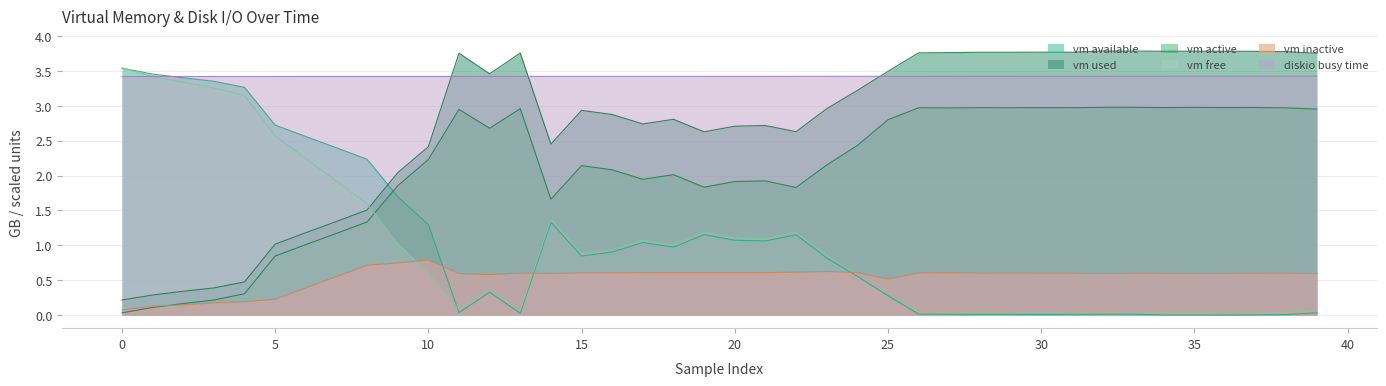

Is it true that vm_available equals 1.3 at 2?

False